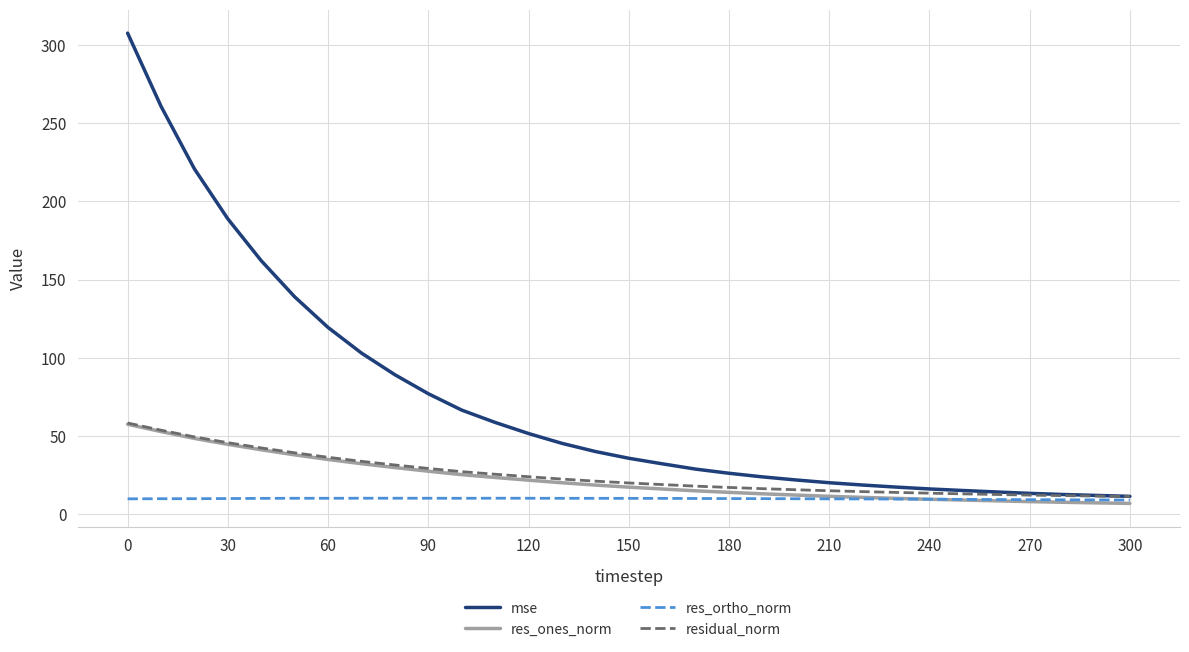

Which series has the largest range (max minus min)?

mse